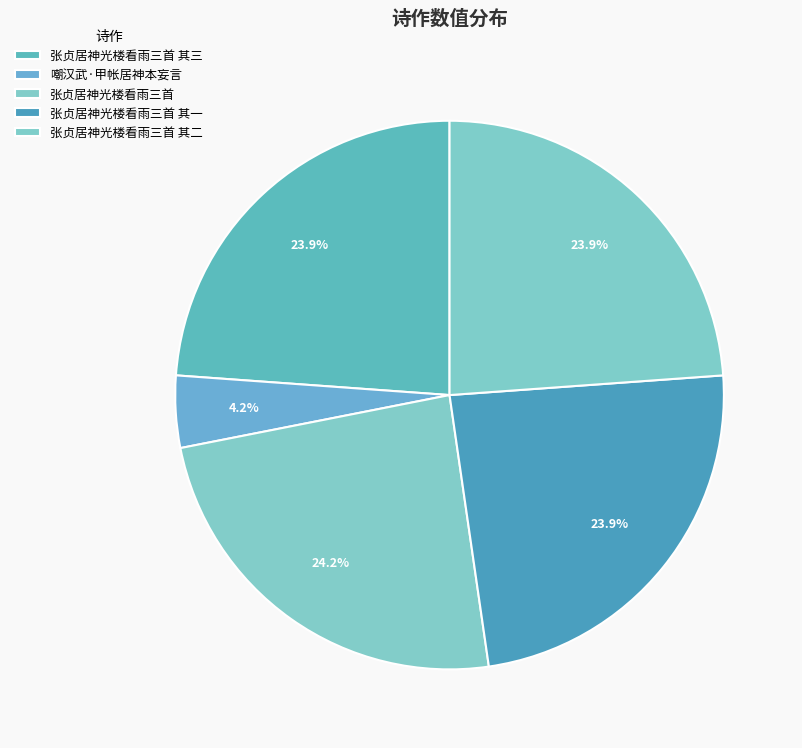

Between 嘲汉武·甲帐居神本妄言 and 张贞居神光楼看雨三首 其二, which is larger?

张贞居神光楼看雨三首 其二